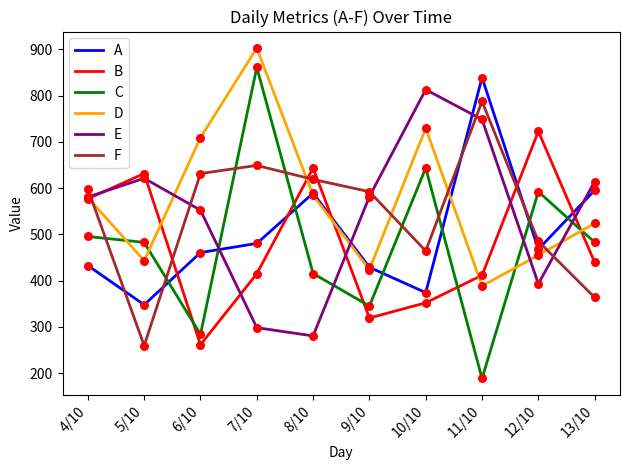

Between 8/10 and 10/10, which series saw the biggest shift?

E